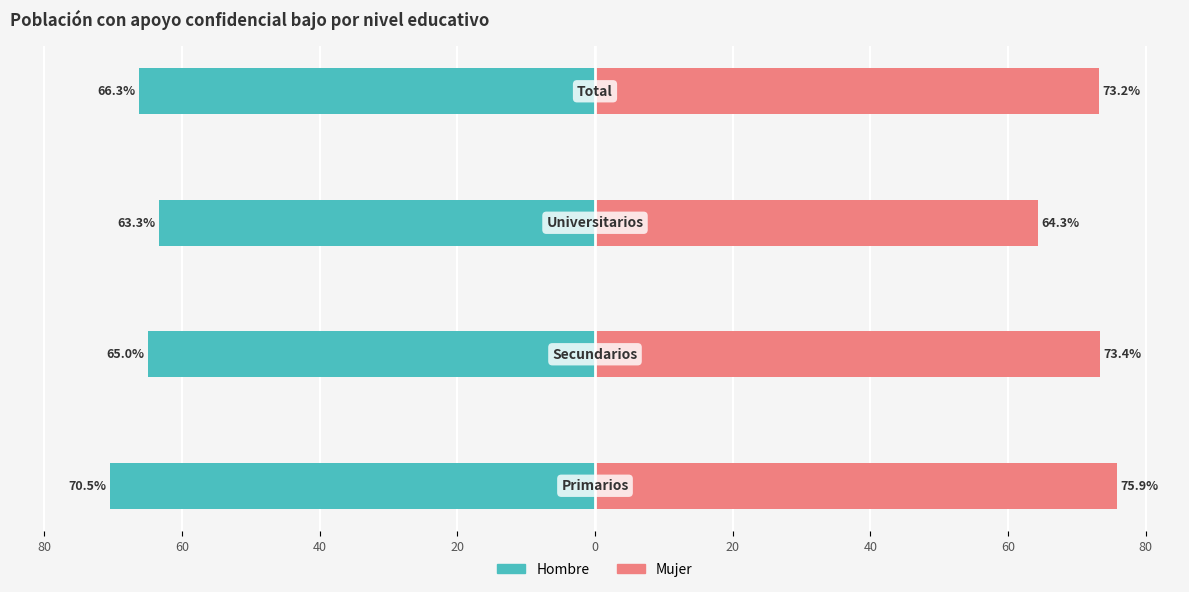

Does the chart contain any negative values?

Yes